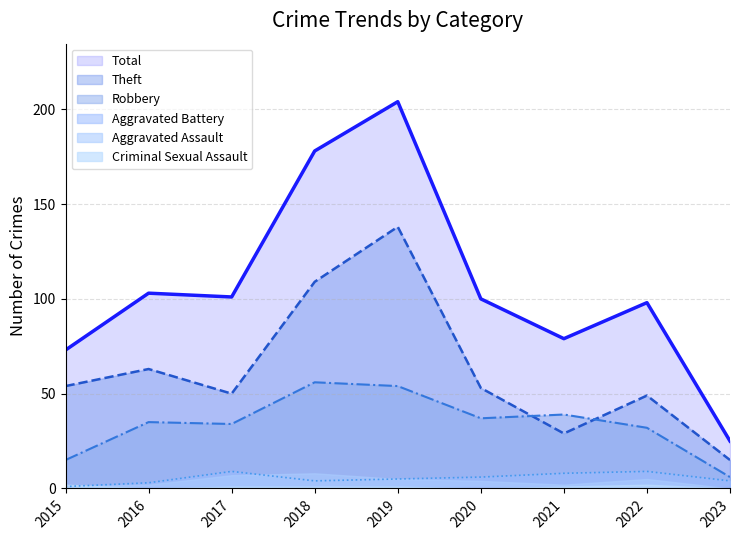

What is the difference between the highest and lowest values at 2023?

25